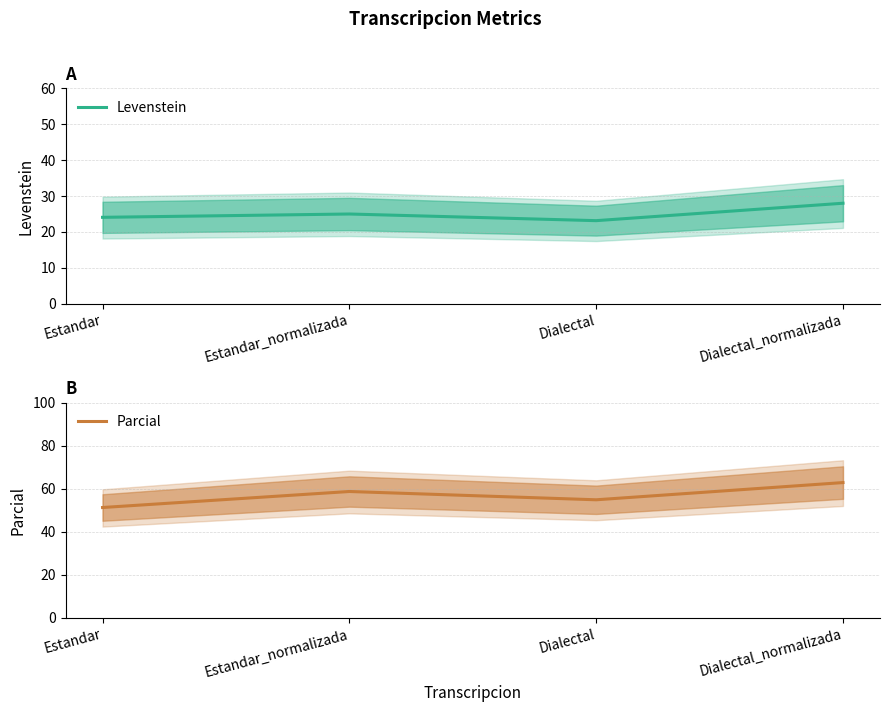

At how many categories does at least one series exceed 47?

4